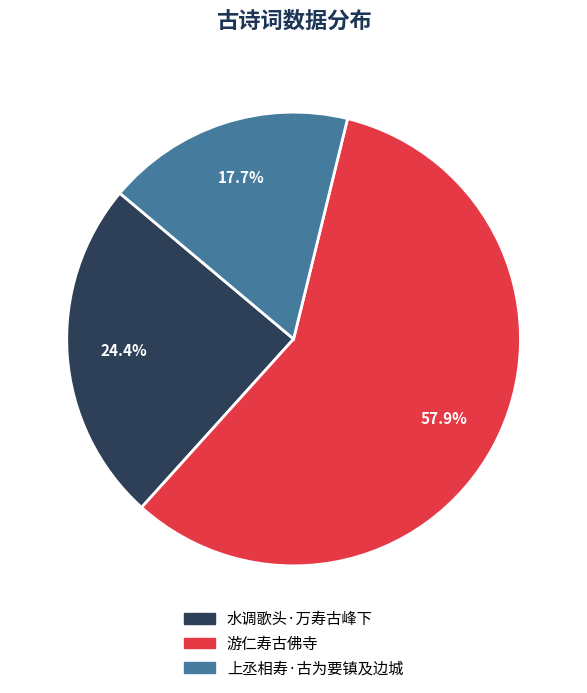

Approximately how many times larger is the value at 游仁寿古佛寺 compared to 水调歌头·万寿古峰下?

2.4